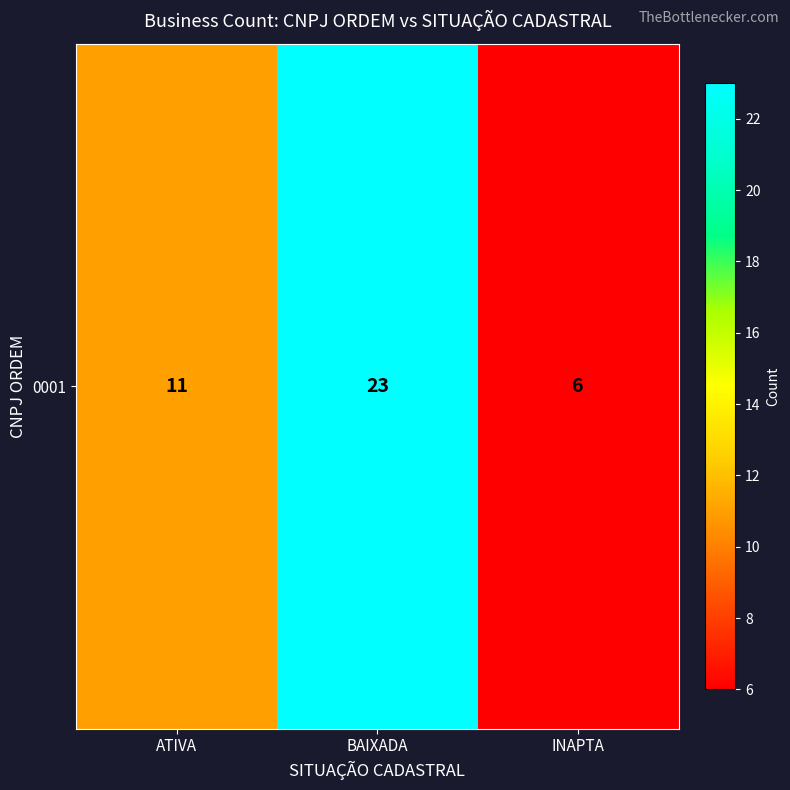

The chart shows a value of 33 at BAIXADA. True or false?

False